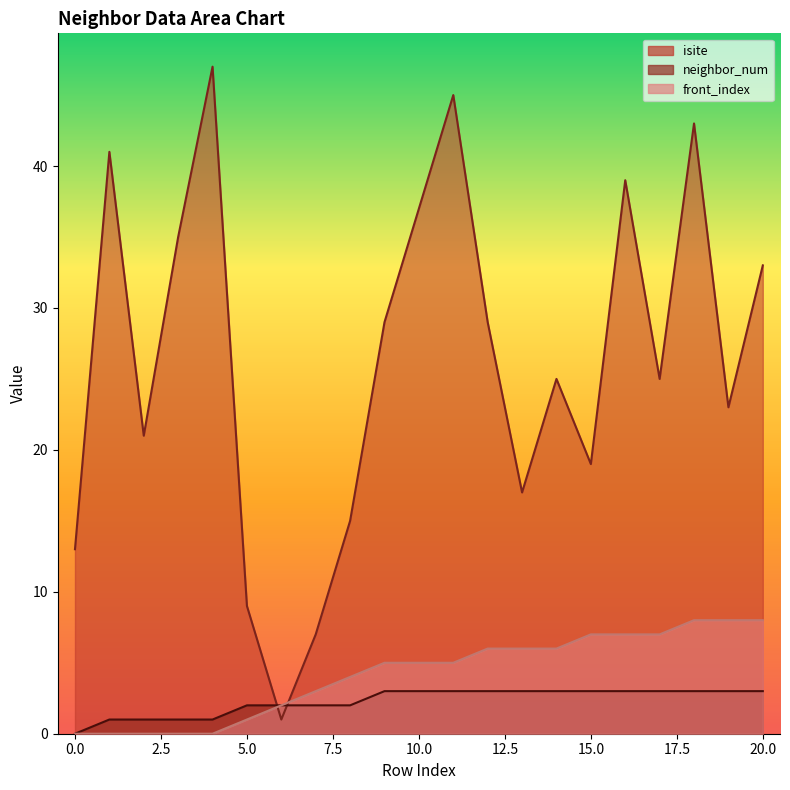

List the series in order of their peak value, highest first.

isite, front_index, neighbor_num